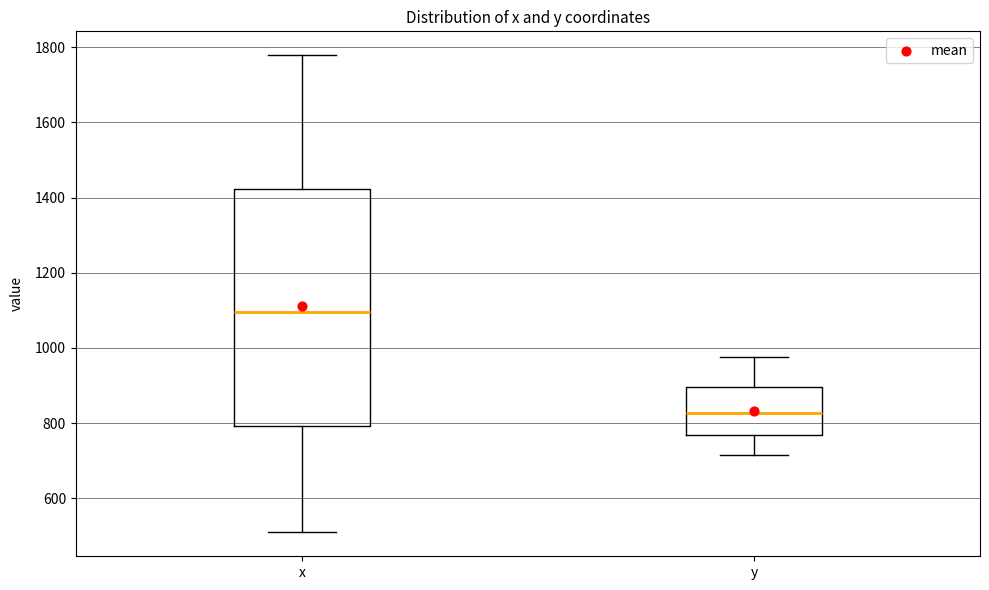

Reading left to right, transcribe this box plot: for each box, give where its median line is, the range the box spans, and where its two whiskers end, as read against the y-axis. The values are not printed on the chart, so give them approximately, as read against the axis.

x: median 1100, box 800 to 1420, whiskers 500 to 1780
y: median 820, box 760 to 900, whiskers 720 to 980